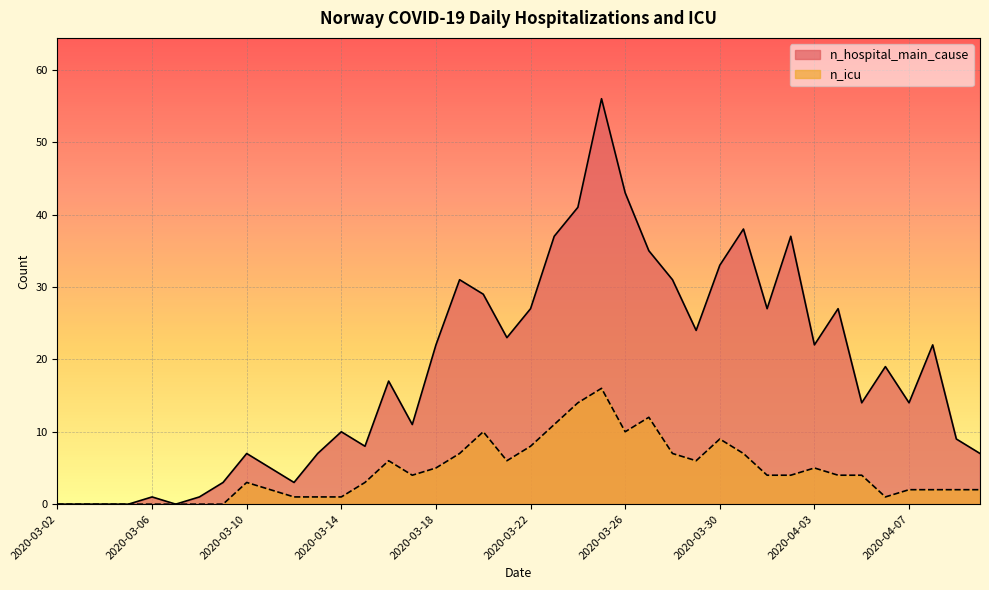

What is the total value across all series at 2020-03-20?

39